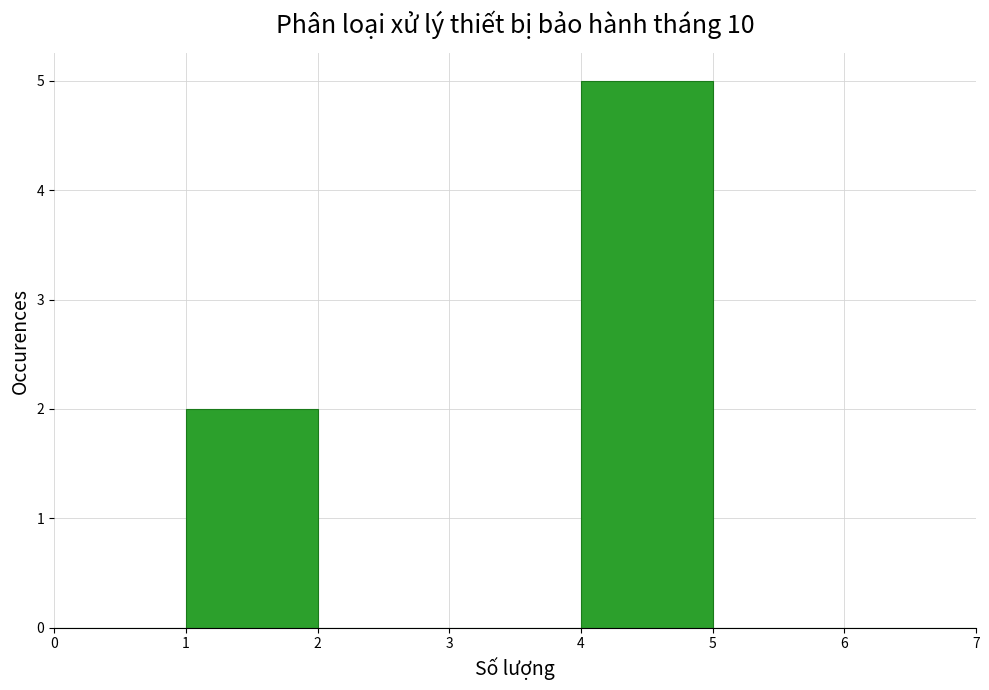

Reading left to right, list every bar in this chart as the range it spans on the x-axis followed by its height. The values are not printed on the chart, so give them approximately, as read against the axis.

0 to 1: 0
1 to 2: 2
2 to 3: 0
3 to 4: 0
4 to 5: 5
5 to 6: 0
6 to 7: 0